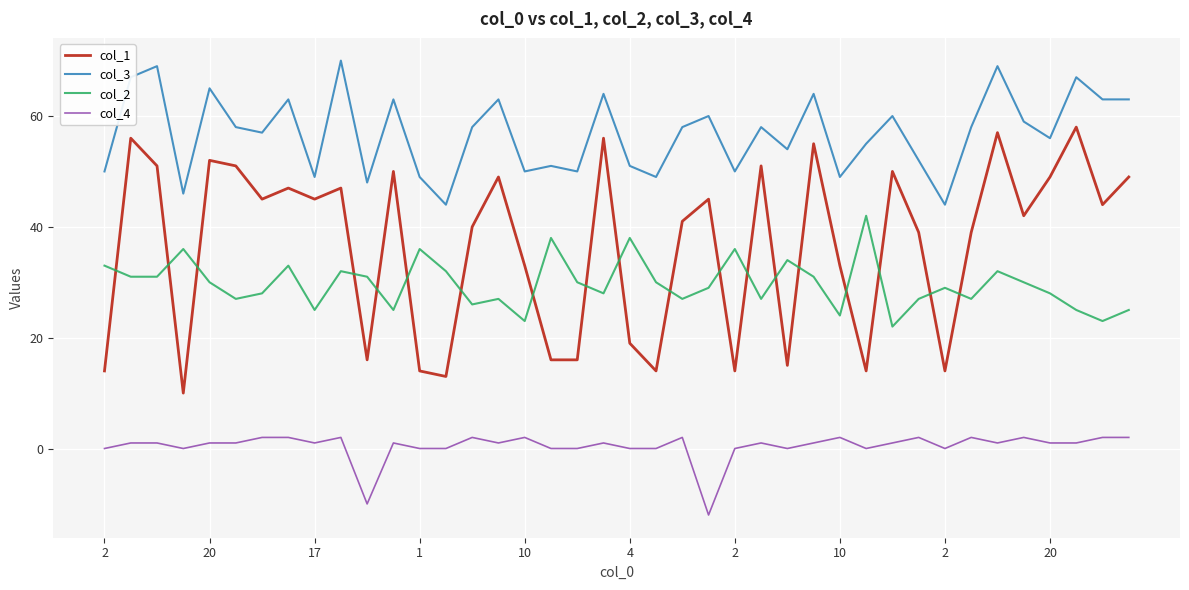

What is the minimum value shown in the chart?

-12